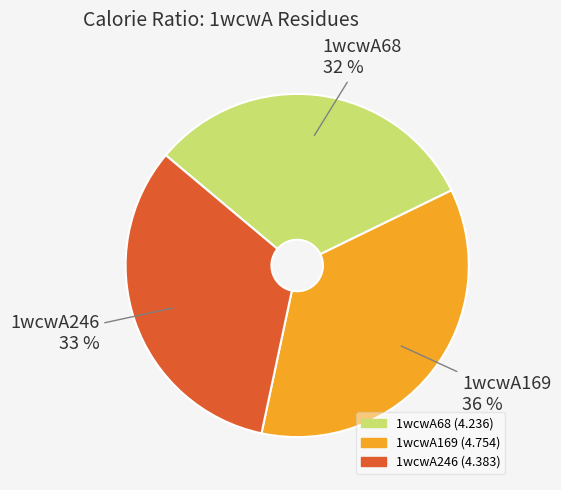

Is the sum of 1wcwA68 and 1wcwA246 greater than half?

Yes